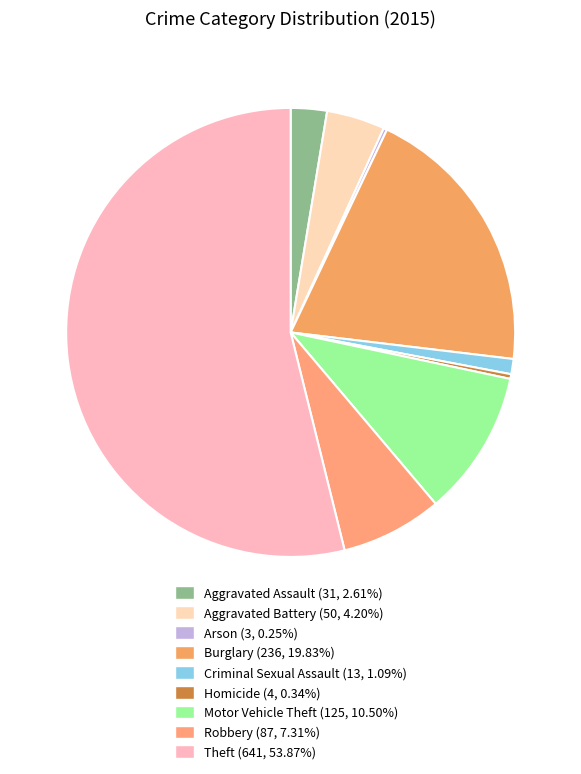

Is it true that Burglary is 20% of the pie?

True